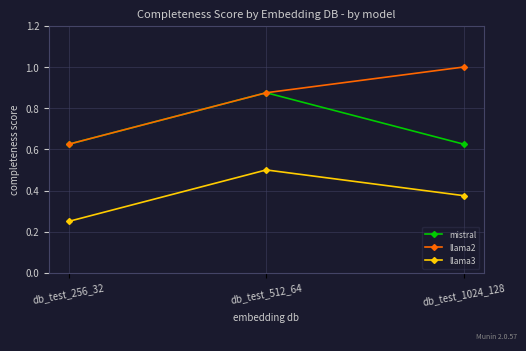

Is this an area chart (filled region under the line)?

No